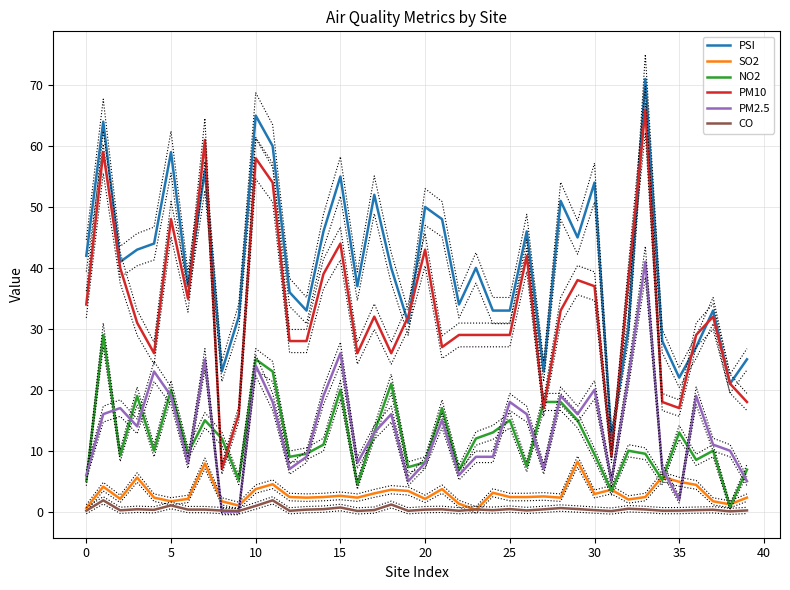

How many categories are shown in the chart?

40